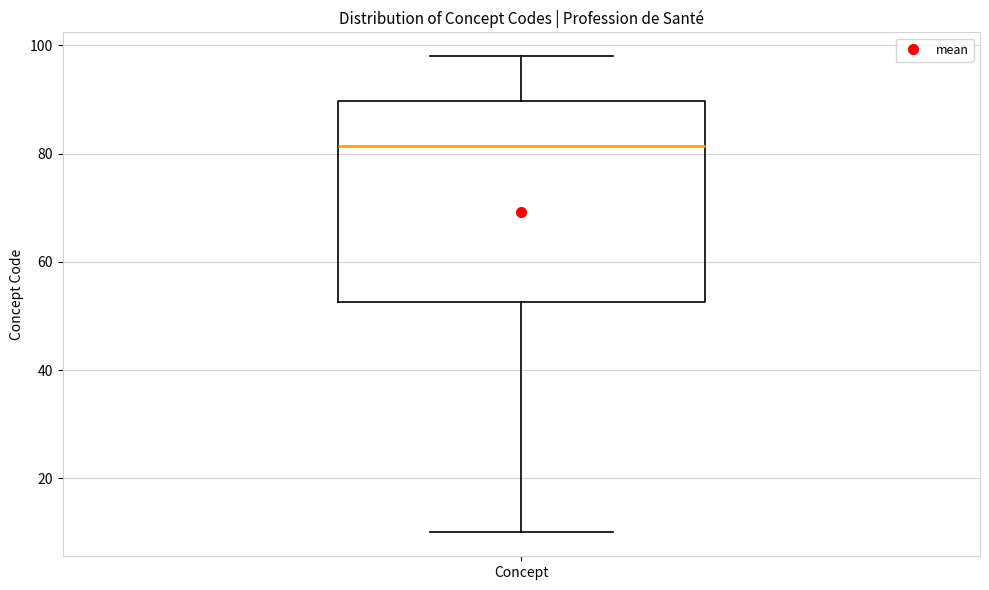

Transcribe this box plot: give where the median line is, the range the box spans, and where the two whiskers end, as read against the y-axis. The values are not printed on the chart, so give them approximately, as read against the axis.

median 82, box 52 to 90, whiskers 10 to 98